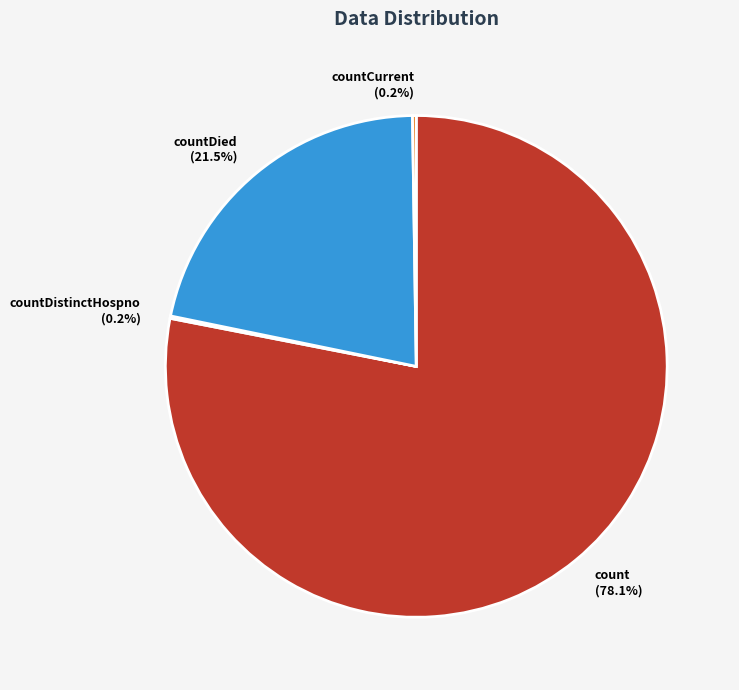

To the nearest percent, what is the difference between the largest and smallest slice percentages?

78%